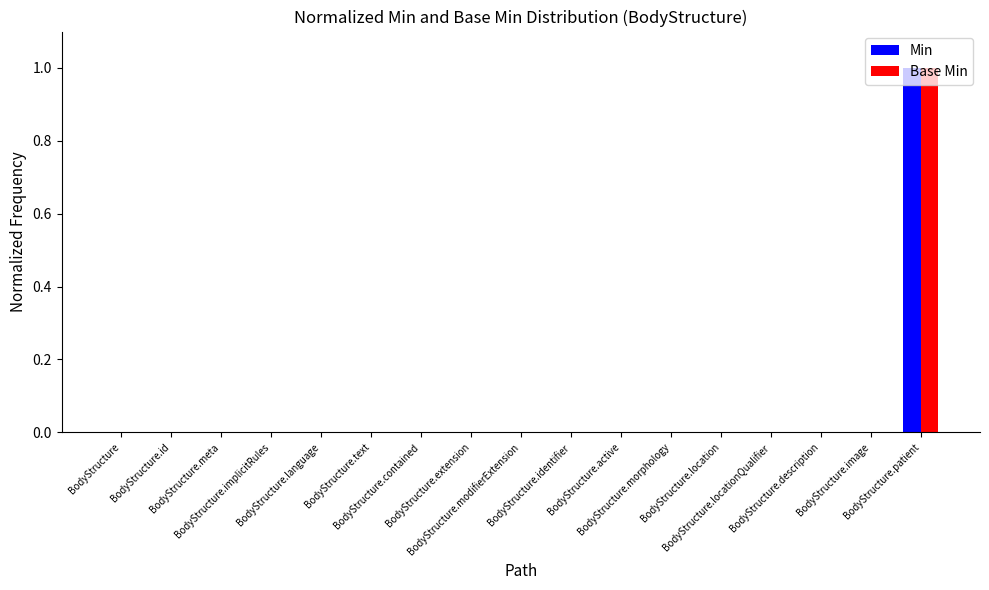

What position from the right is BodyStructure.locationQualifier?

4